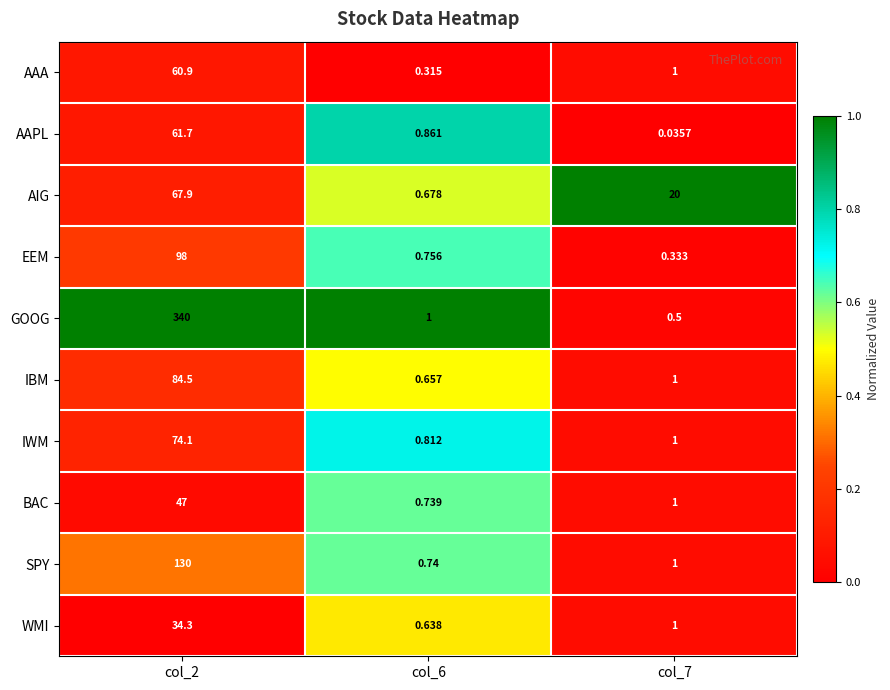

How many series are shown in this chart?

10